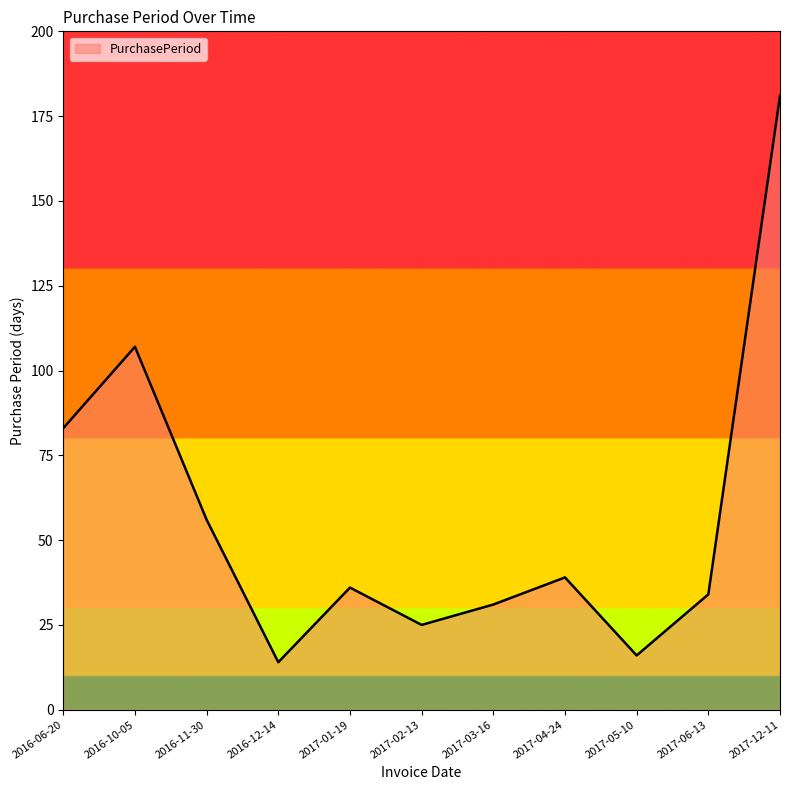

What position from the right is 2017-01-19?

7